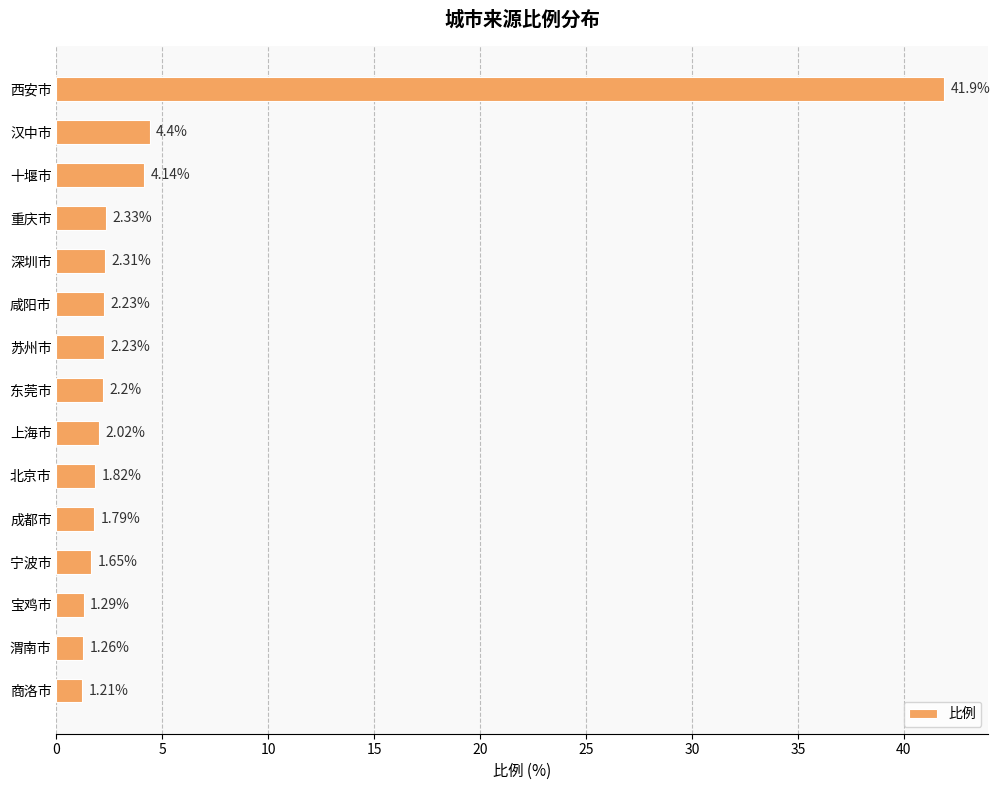

What is the difference between the second highest and minimum values?

3.2